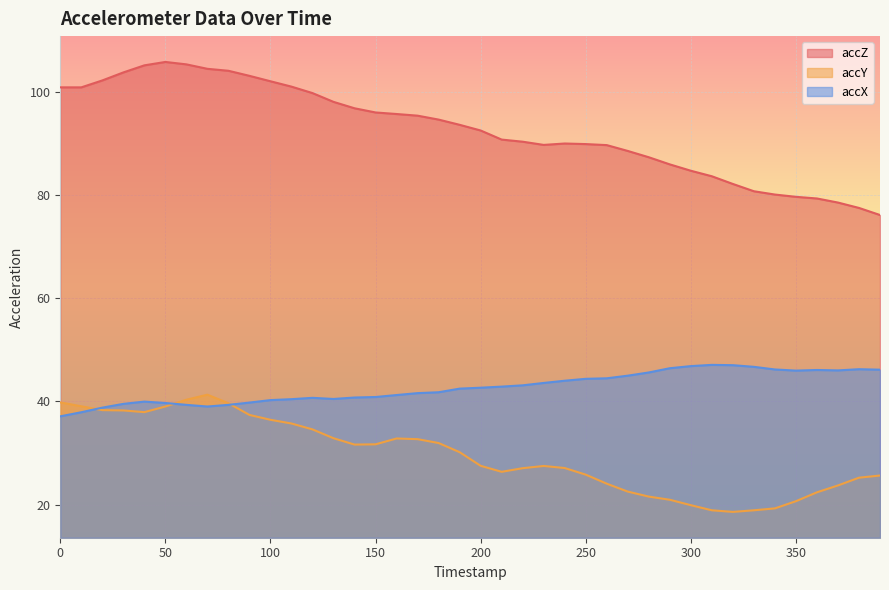

Rank the series by their maximum value, from lowest to highest.

accY, accX, accZ